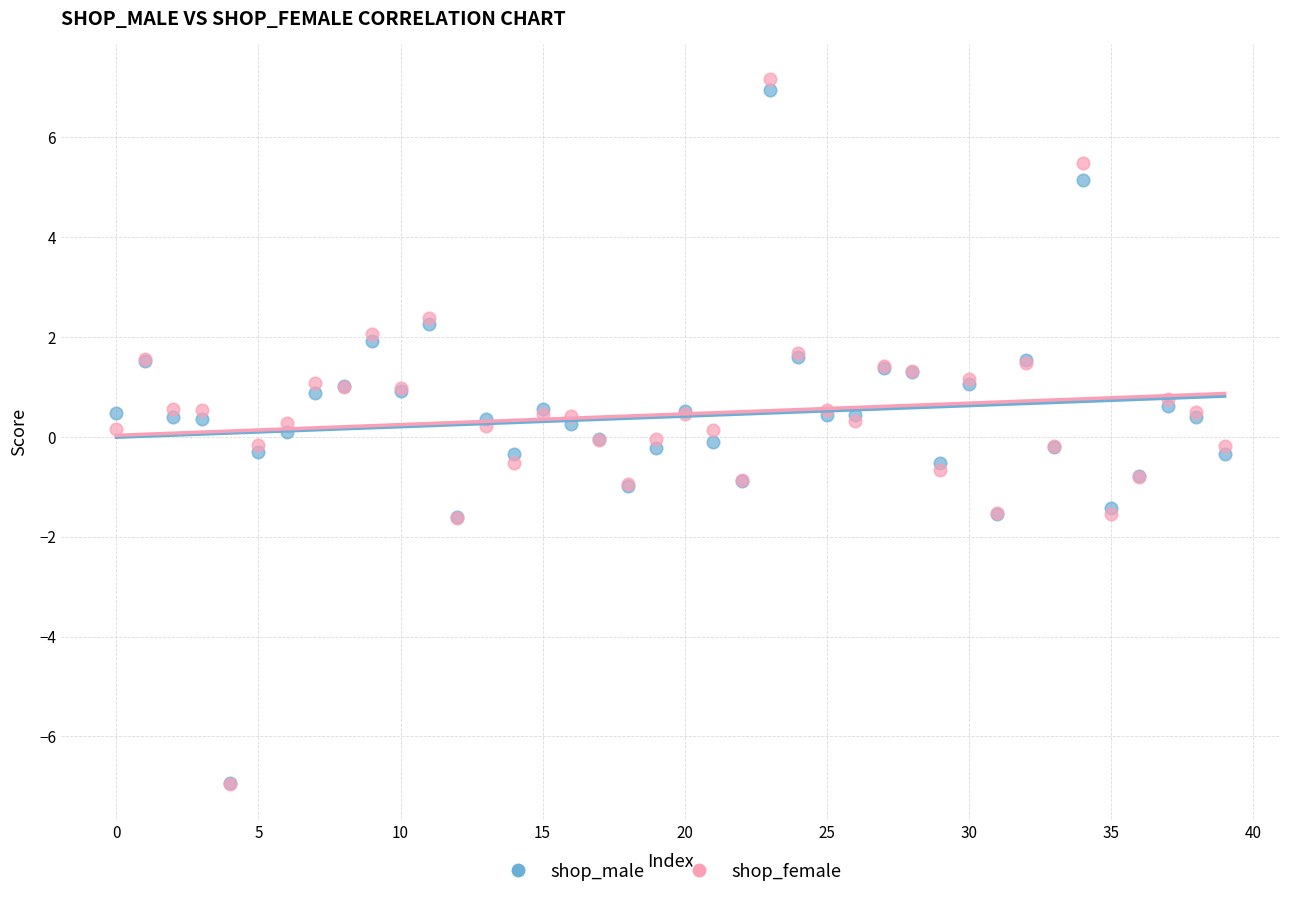

Which series contains the highest Y value?

shop_female